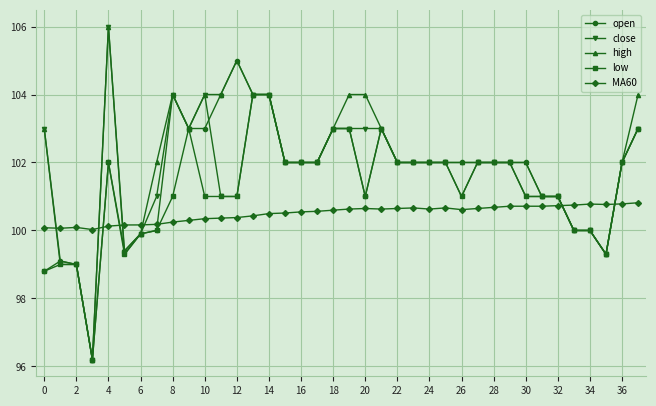

What is the maximum value for low?

104.0